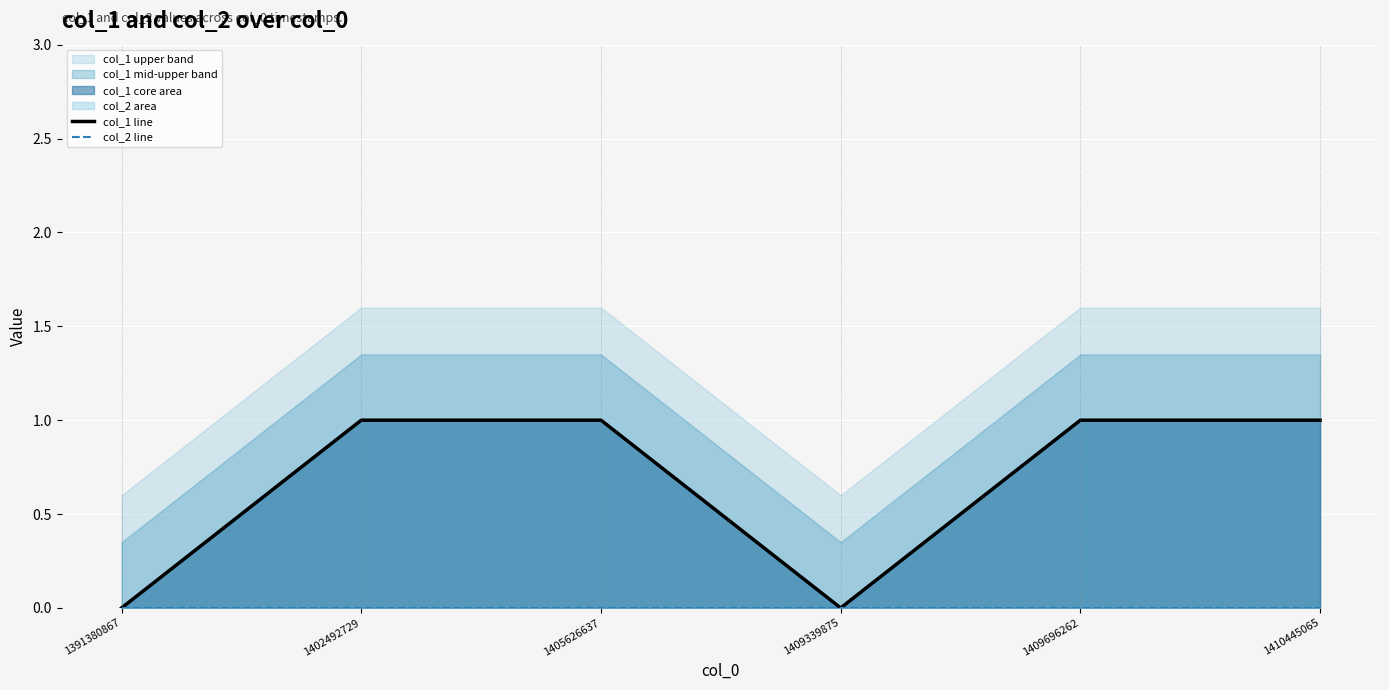

At which label is col_2 line closest to 0?

1391380867